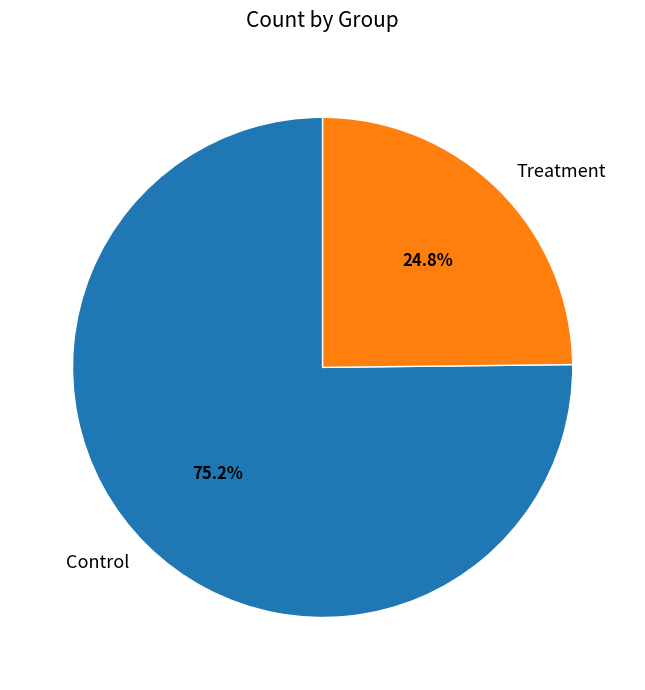

Is Control the majority of the pie?

Yes